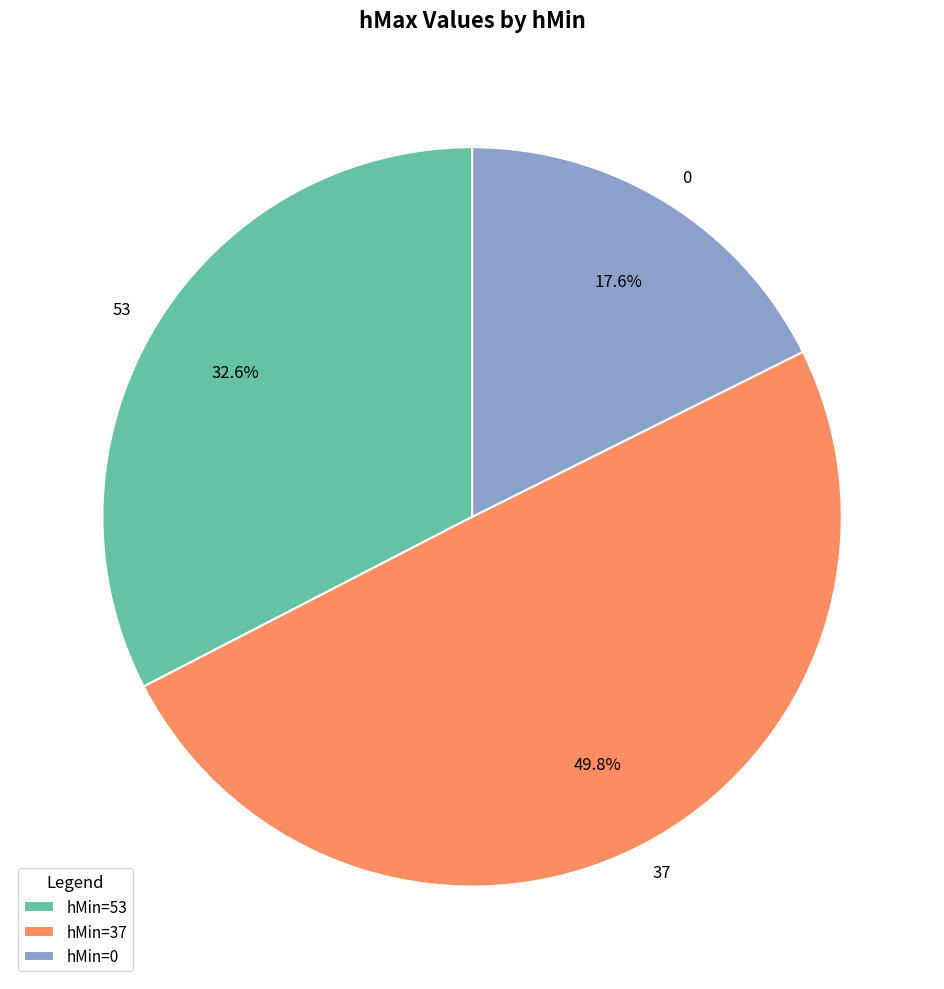

Does 0 account for over 50% of the chart?

No